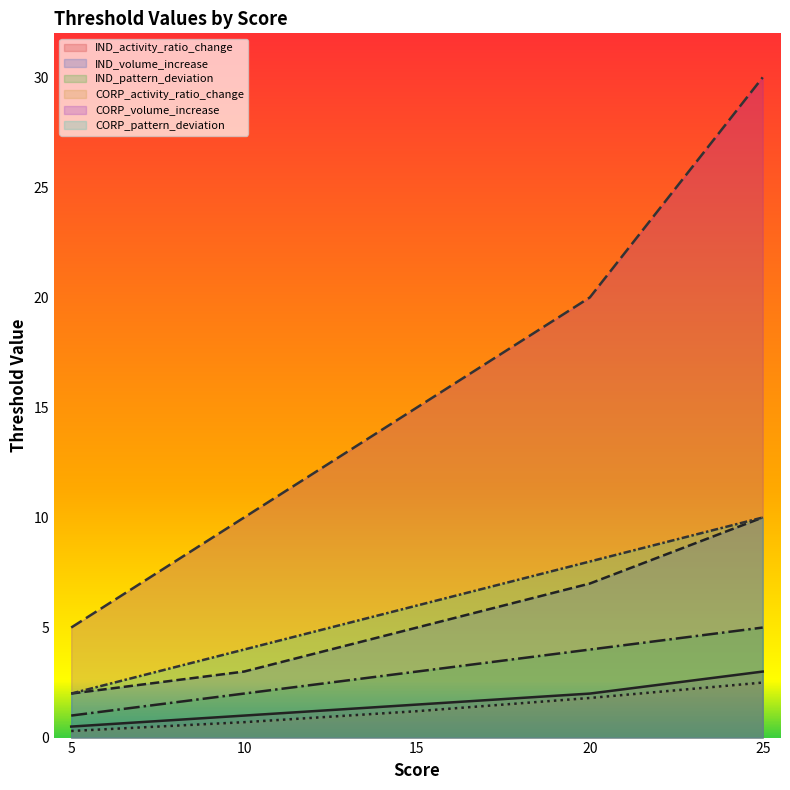

True or false: CORP_pattern_deviation and IND_pattern_deviation cross at least once.

False